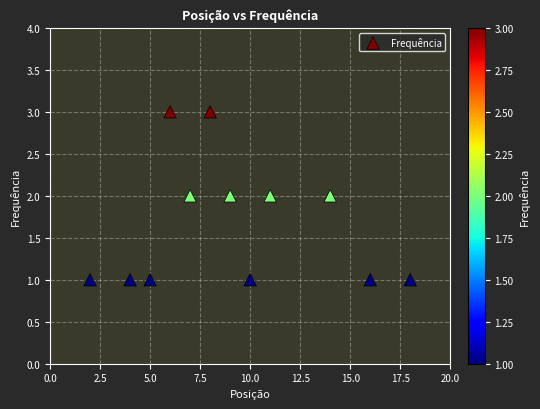

What is the range of X values (max minus min)?

16